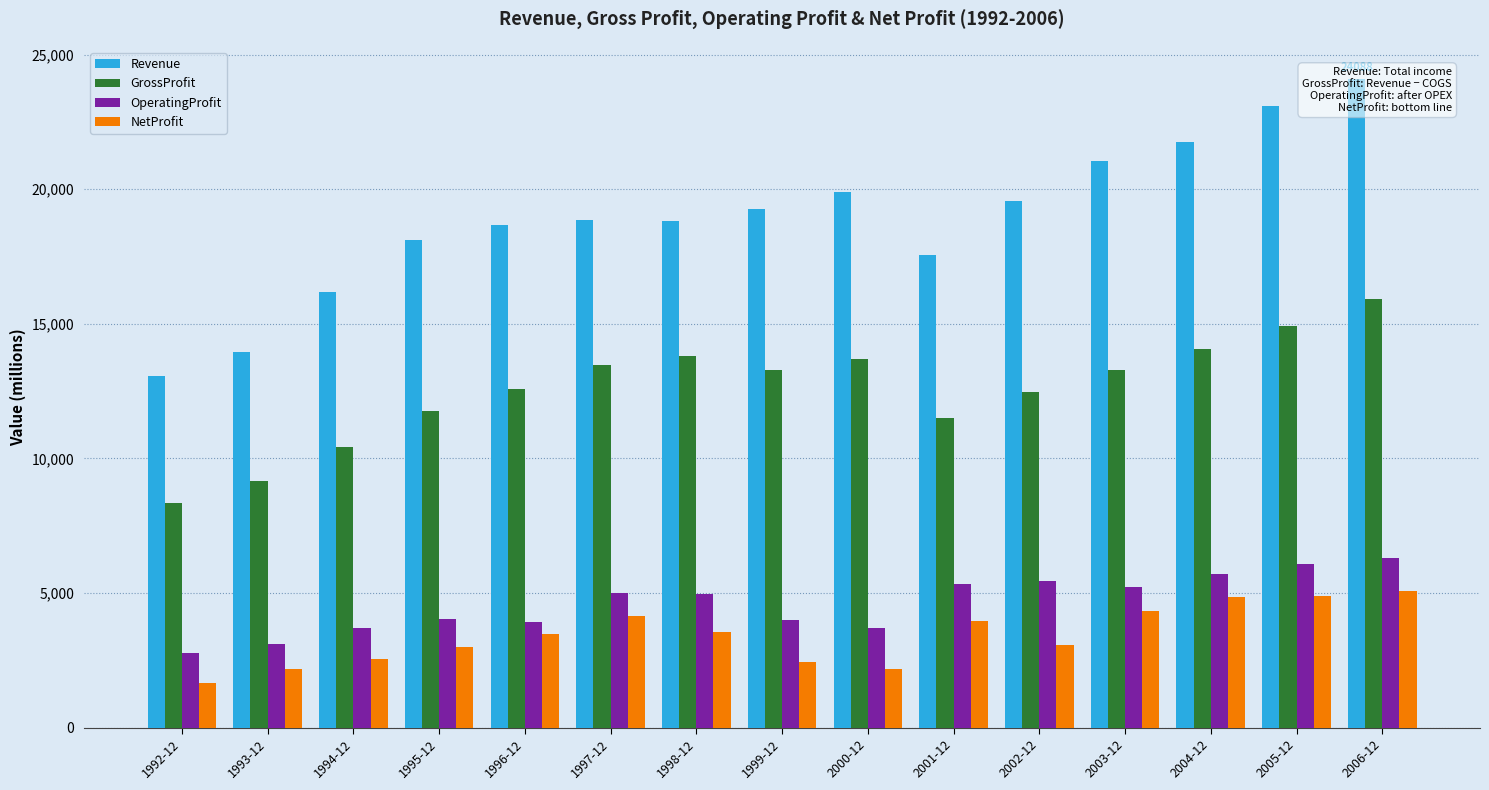

Which series has the largest total across all categories?

Revenue